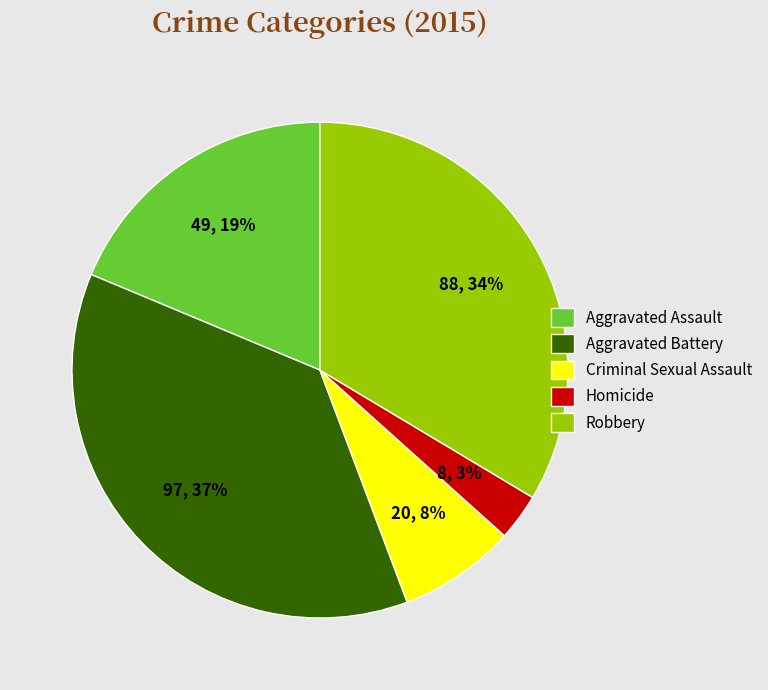

What is the largest slice in the pie chart?

Aggravated Battery